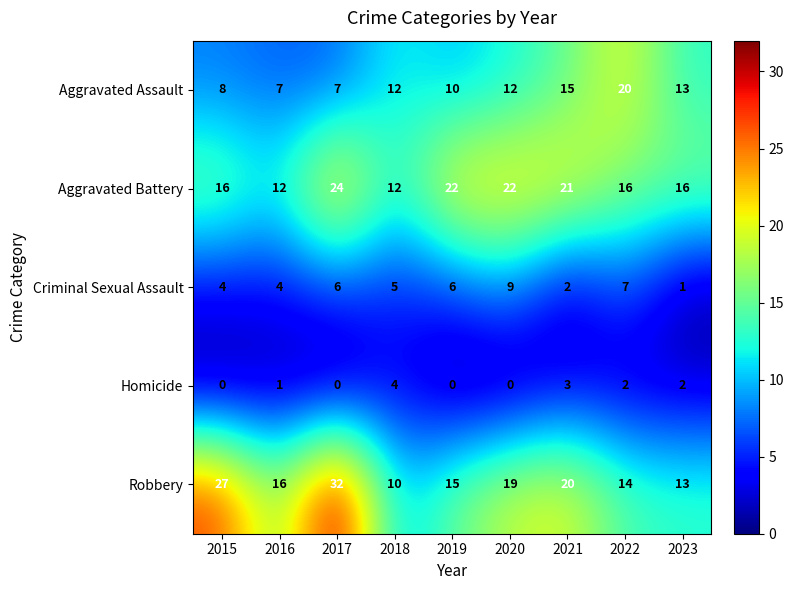

The Homicide series shows 0 at 2015. True or false?

True